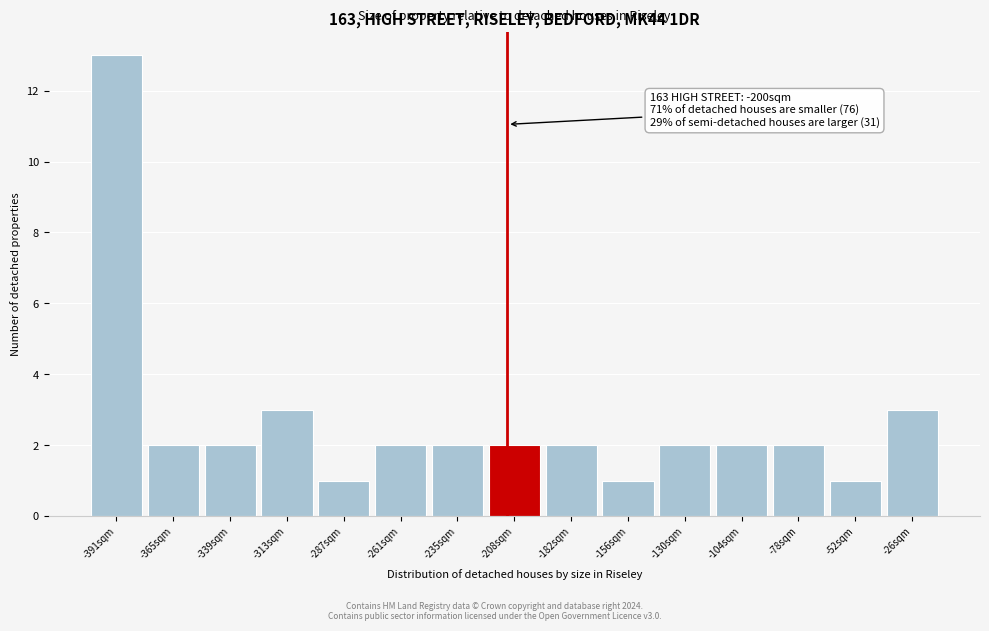

Reading right to left, extract all data points from this chart.

3	1	2	2	2	1	2	2	2	2	1	3	2	2	13